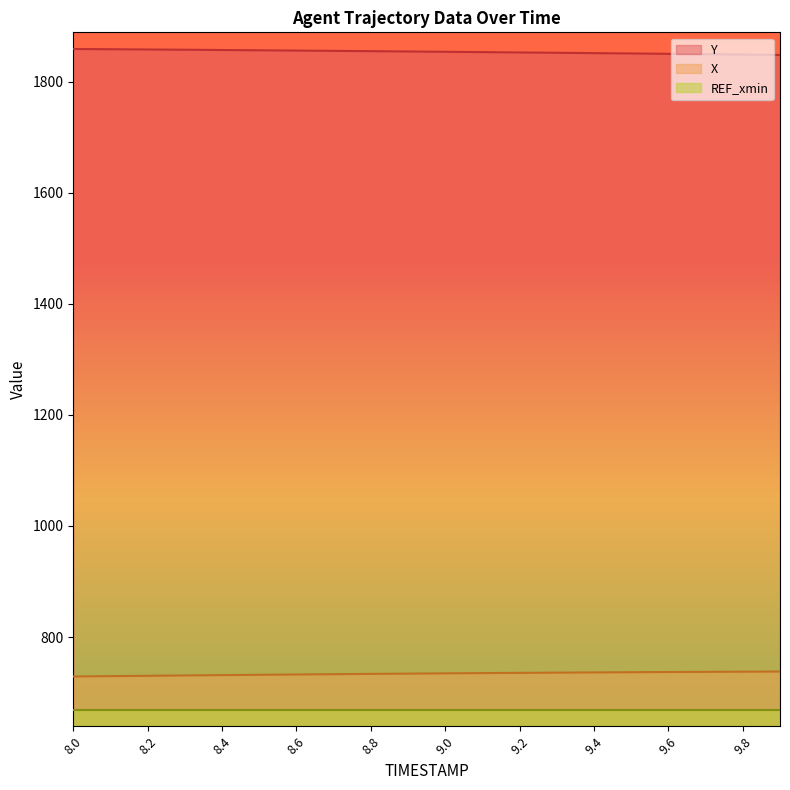

True or false: Y and X cross at least once.

False